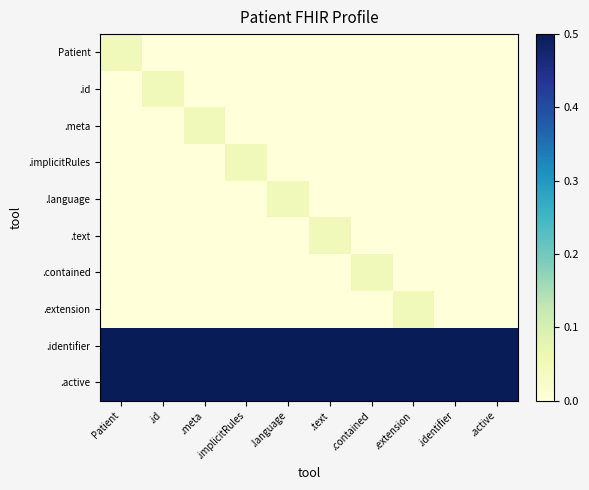

What is the total value across all series at .language?

2.0